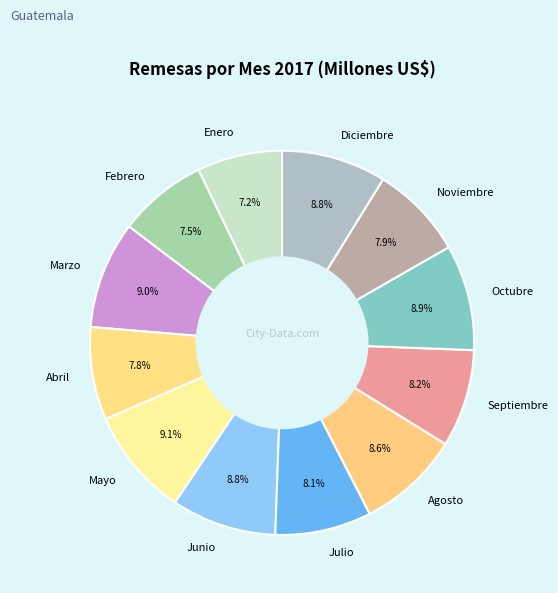

How many segments does this pie chart have?

12